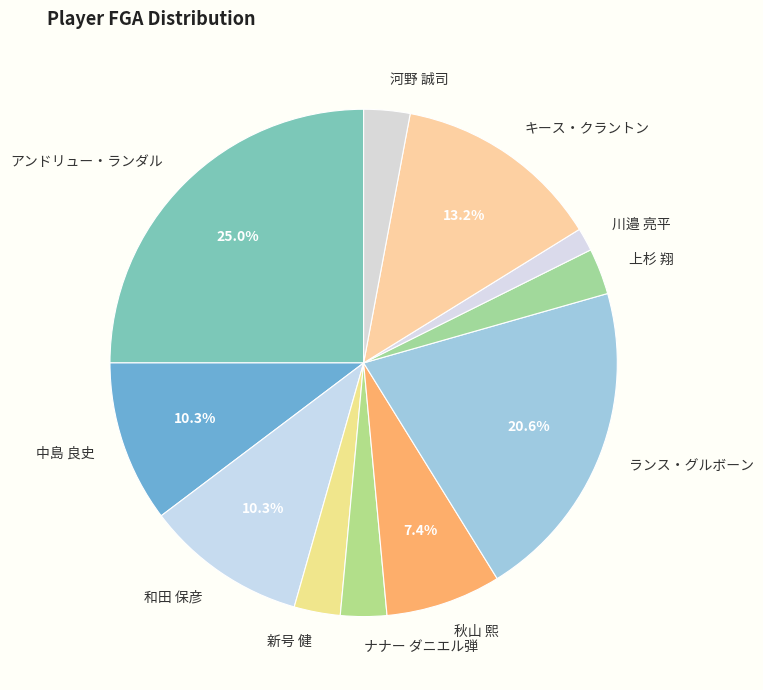

True or false: 秋山 熙 accounts for 7% of the total.

True